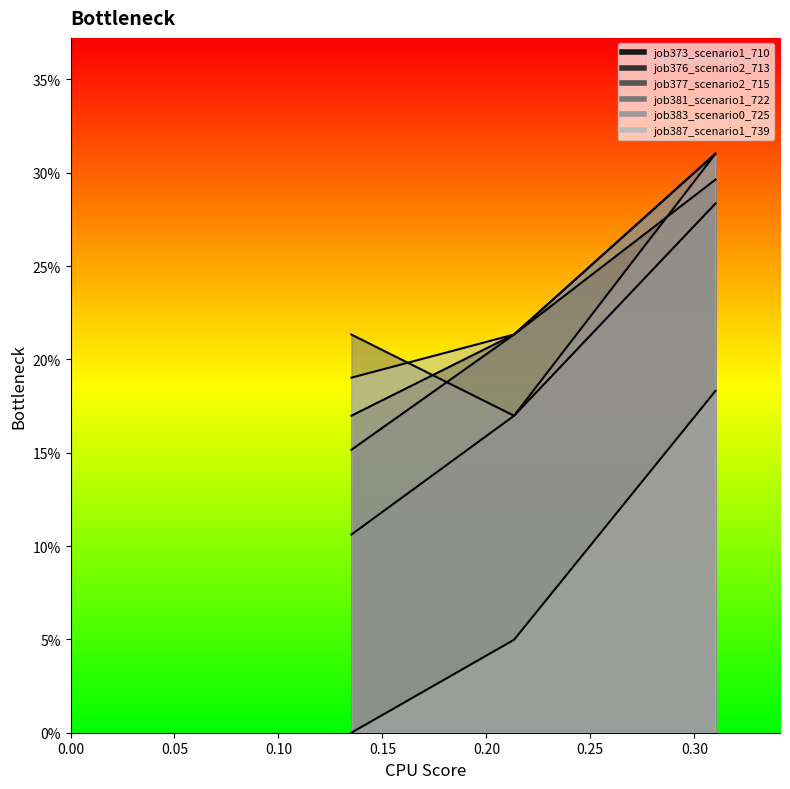

The value of job383_scenario0_725 at in27 is 0.3. True or false?

False